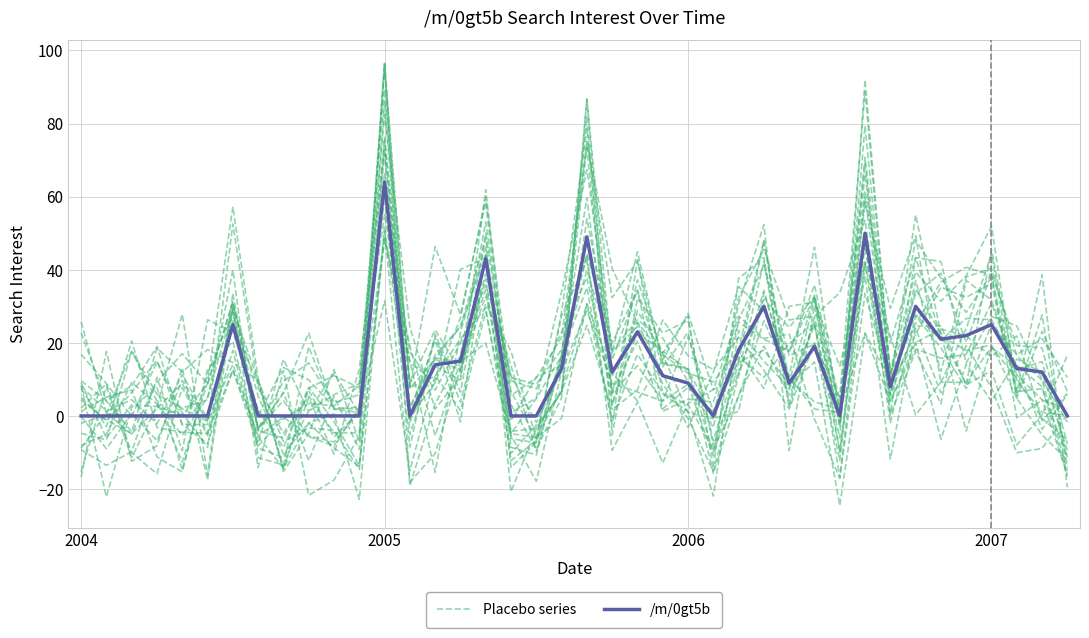

Reading left to right, what are all the values shown in this chart?

Placebo series: 5.0	-1.4	6.5	15.2	-2.3	-2.3	52.5	7.7	-4.7	5.4	-4.6	-4.7	96.5	-19.1	3.3	16.4	53.1	3.1	-9.1	5.0	86.7	15.4	34.5	1.9	7.8	1.1	14.9	47.8	7.2	25.0	-6.0	92.0	11.6	33.5	39.1	20.1	38.8	-0.5	4.4	2.0
/m/0gt5b: 0.0	0.0	0.0	0.0	0.0	0.0	25.0	0.0	0.0	0.0	0.0	0.0	64.0	0.0	14.0	15.0	43.0	0.0	0.0	13.0	49.0	12.0	23.0	11.0	9.0	0.0	18.0	30.0	9.0	19.0	0.0	50.0	8.0	30.0	21.0	22.0	25.0	13.0	12.0	0.0